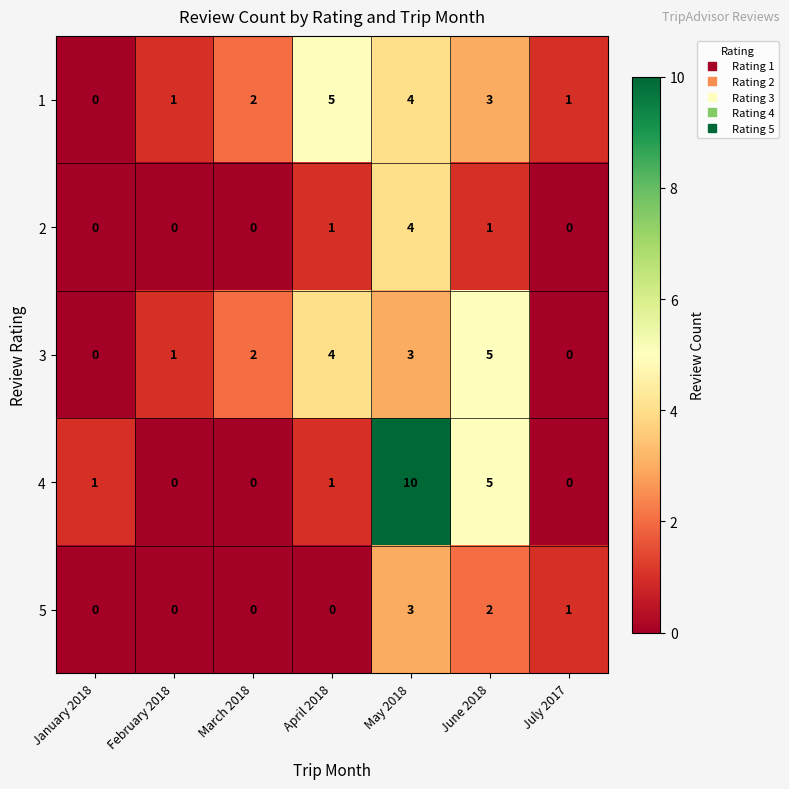

Count the 1 values in the range 1 to 4.

5